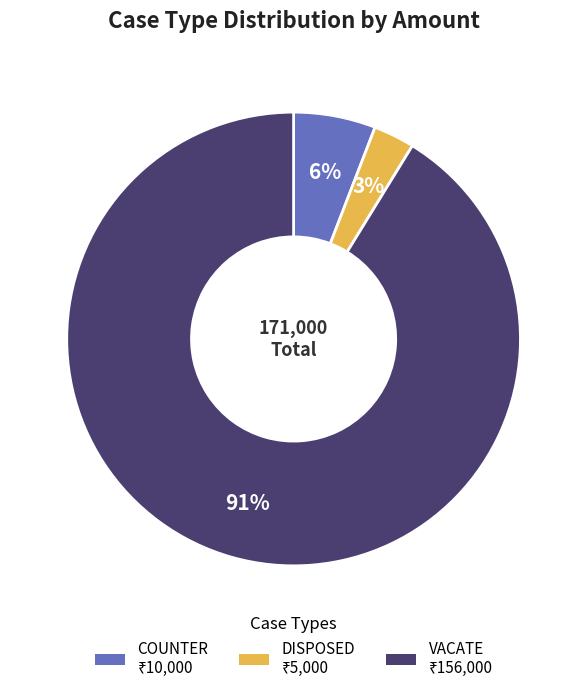

To the nearest percent, what is the difference between the largest and smallest slice percentages?

88%